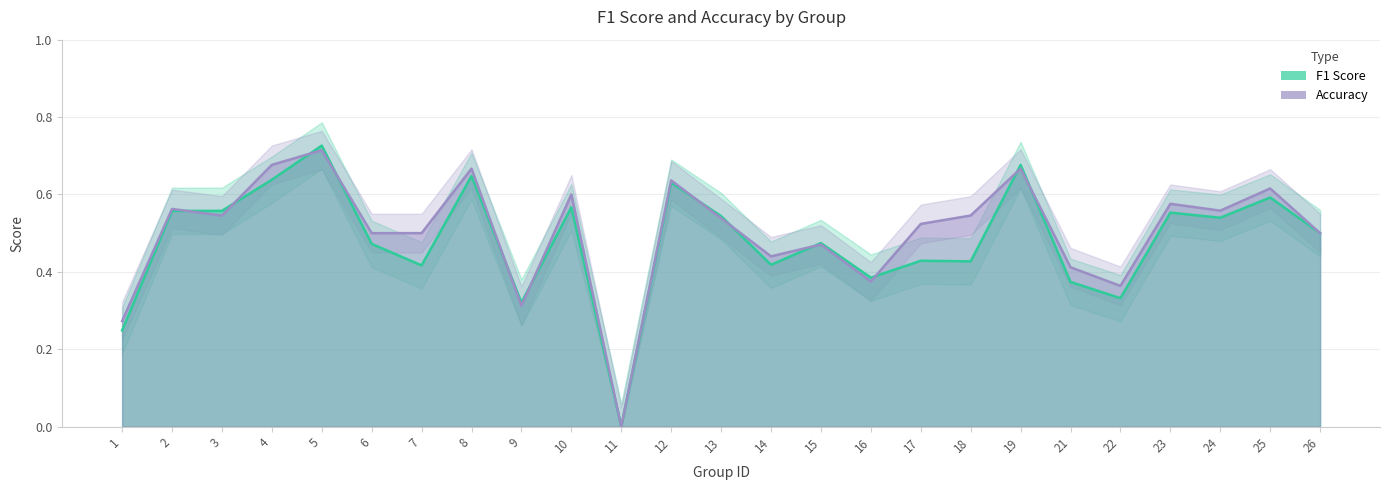

The accuracy series shows 0.3 at 1. True or false?

True